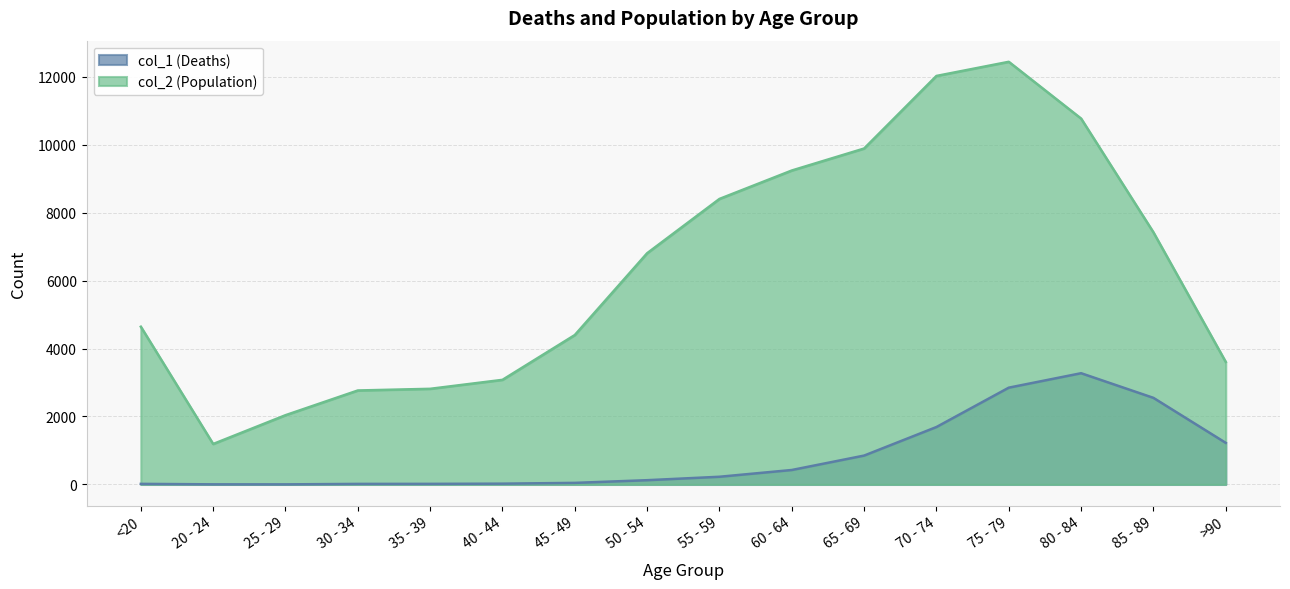

What is the difference between the maximum and second lowest values in the col_2 (Population) series?

10396